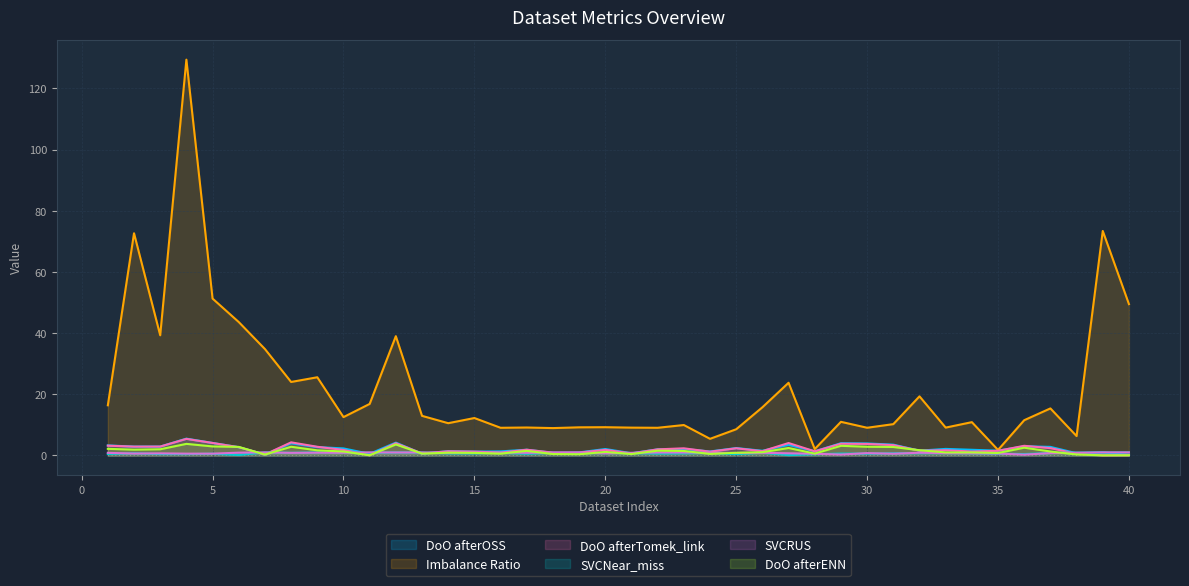

In DoO afterENN, how many points are lower than both neighbors (excluding endpoints)?

11